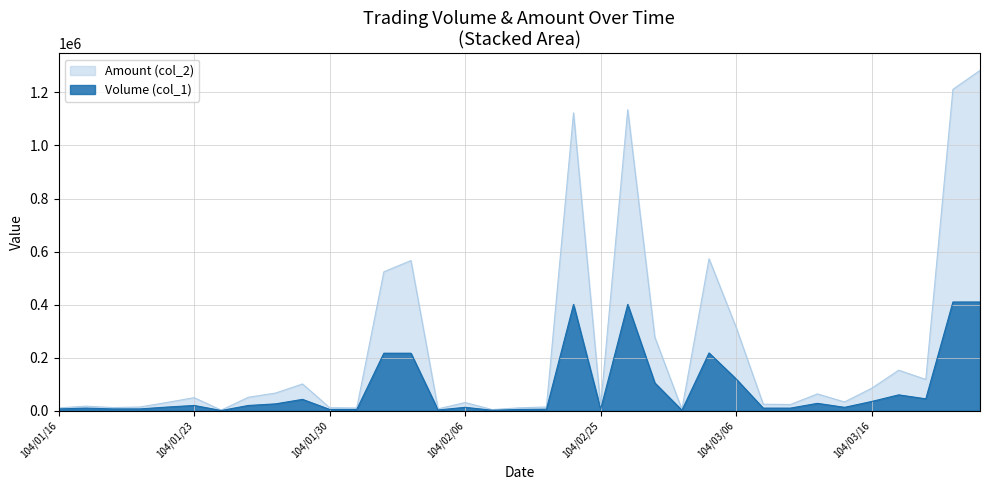

True or false: Volume (col_1) and Amount (col_2) intersect in this chart.

False